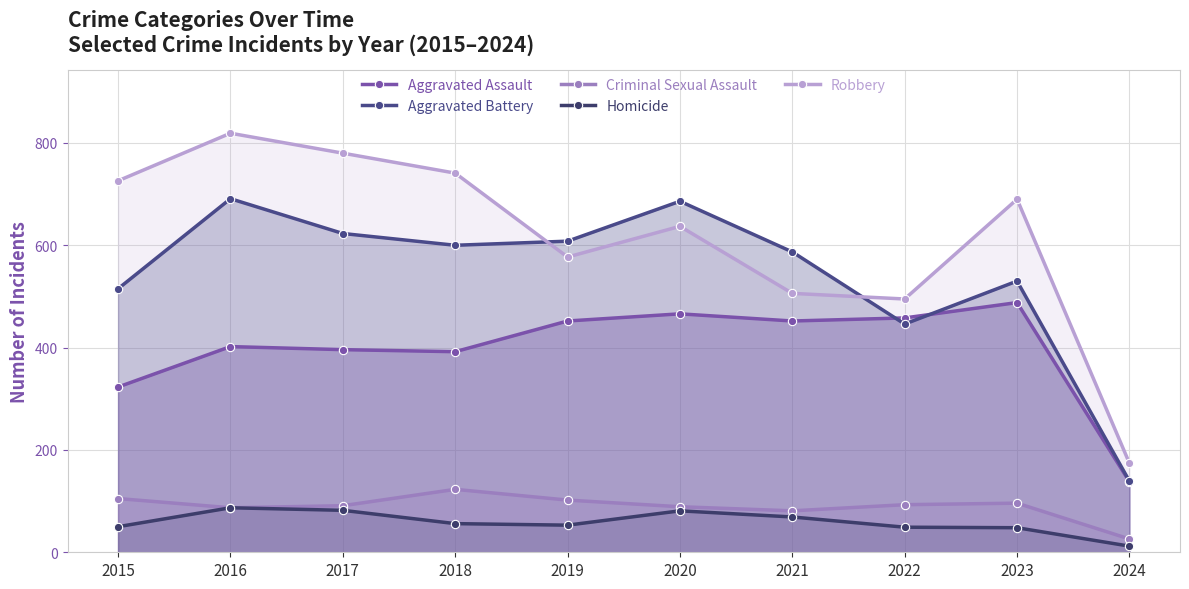

Between 2018 and 2019, which series saw the biggest shift?

Robbery